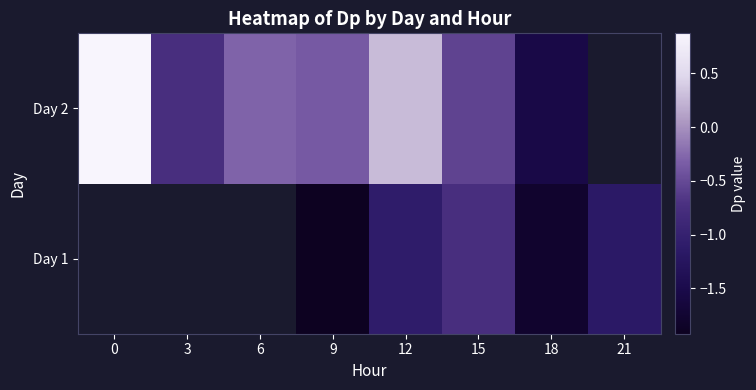

At which category is the sum across all series the highest?

12